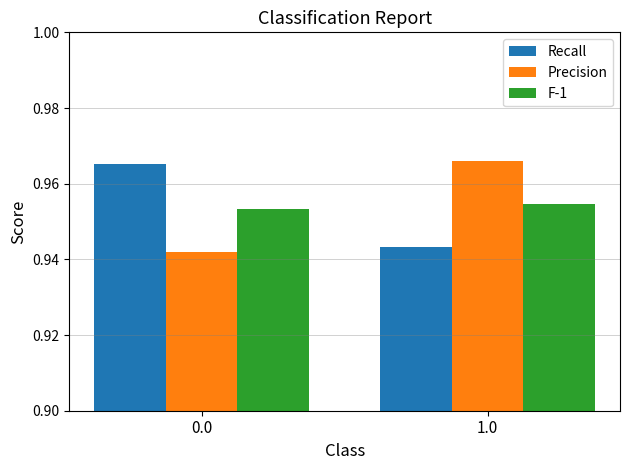

What is the sum of all F-1 values?

1.9